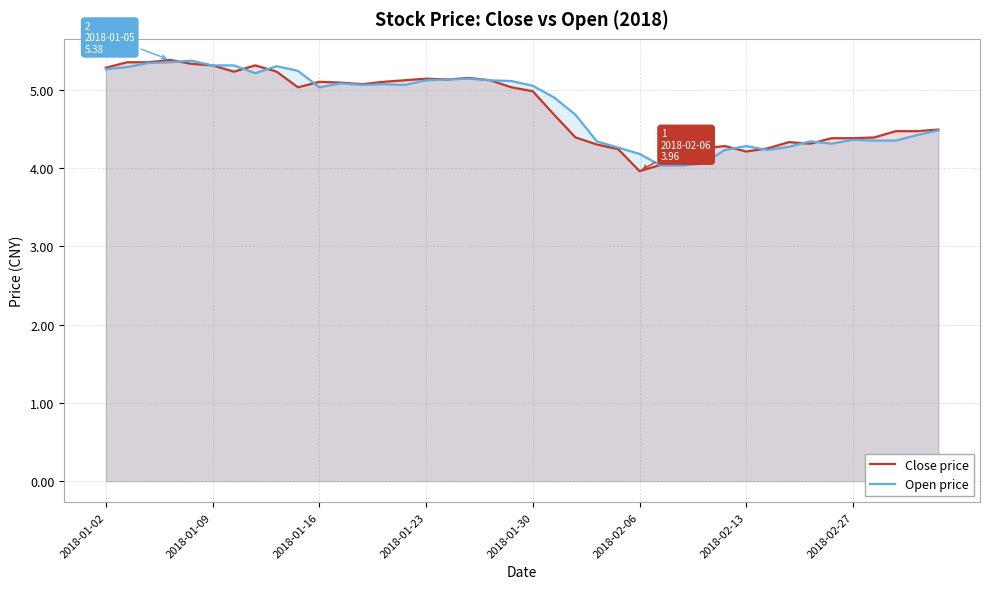

Which series has the largest total across all categories?

Open price